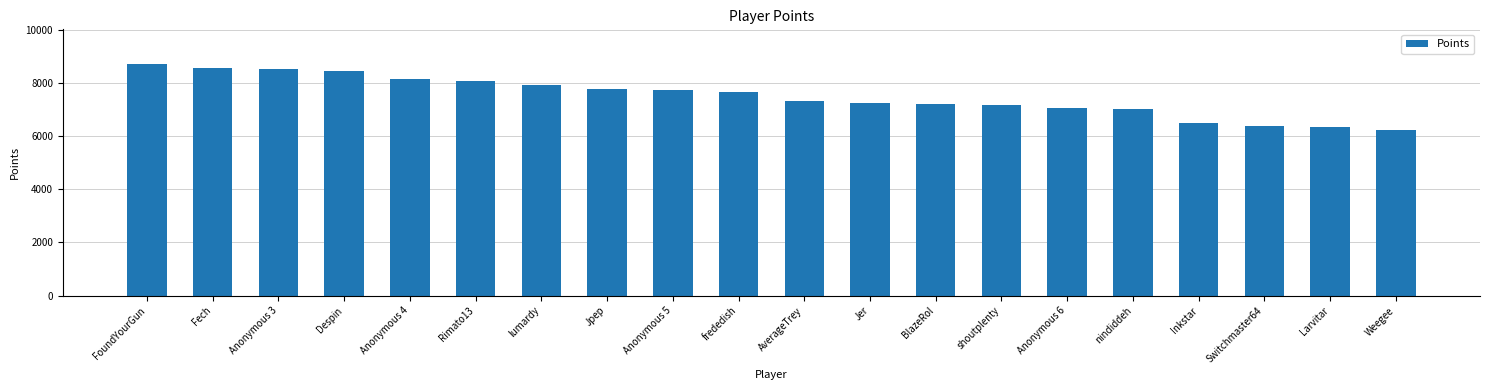

What value does the data have at Larvitar?

6323